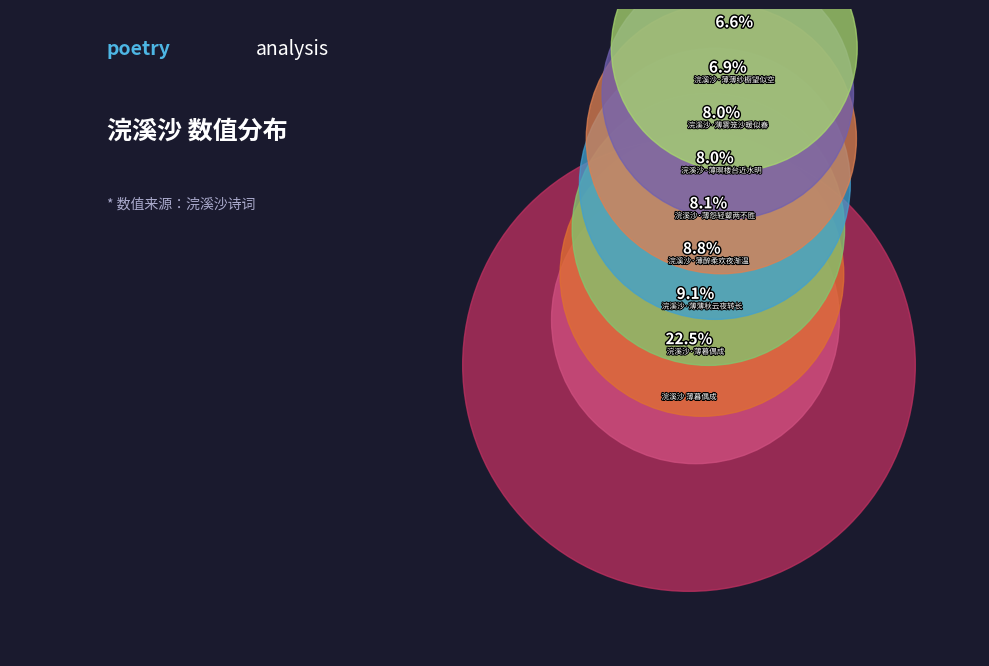

Is 浣溪沙·薄雾笼沙暖似春 the majority of the pie?

No